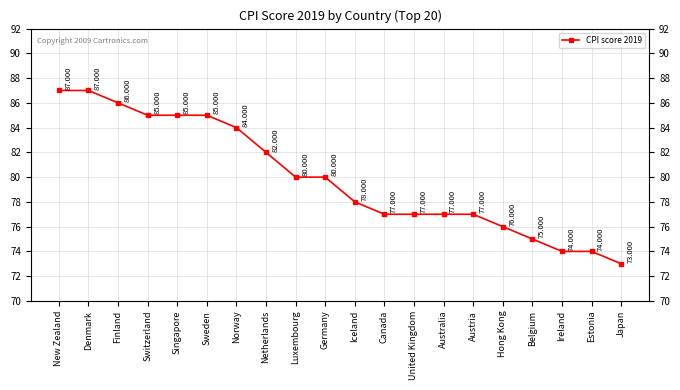

Which has a higher value, Denmark or Netherlands?

Denmark